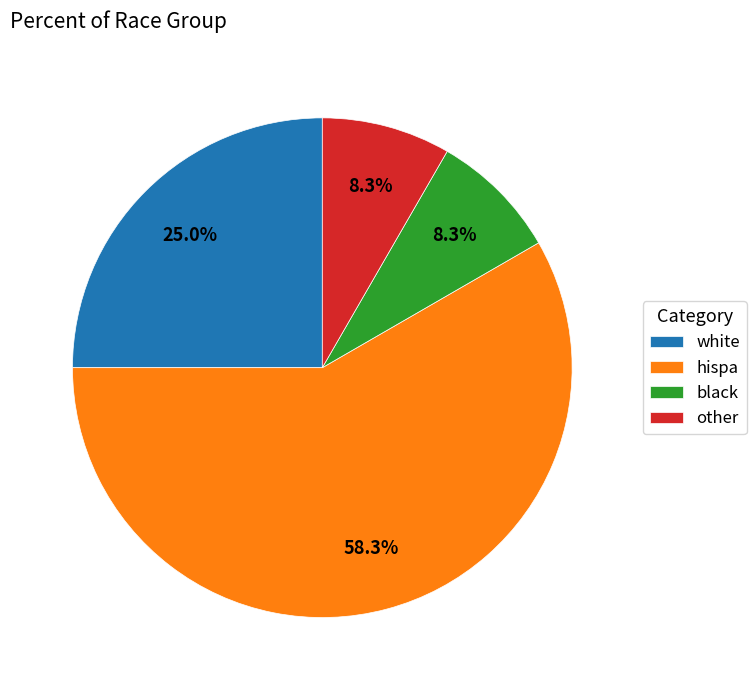

To the nearest percent, what portion does other represent?

8%